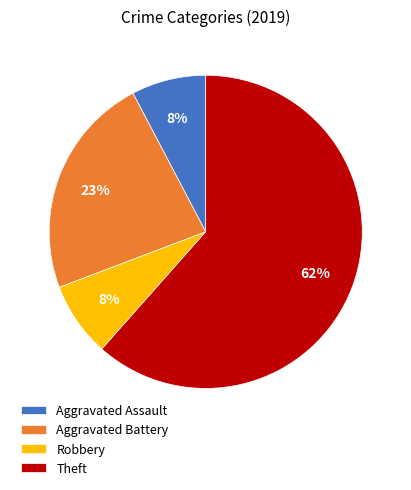

Which category has the biggest portion of the pie?

Theft